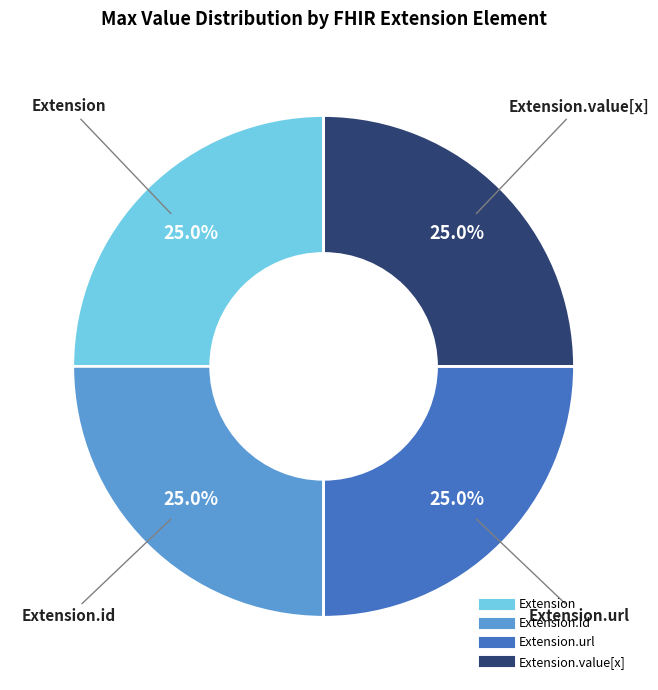

Is there any slice that represents more than half of the pie?

No